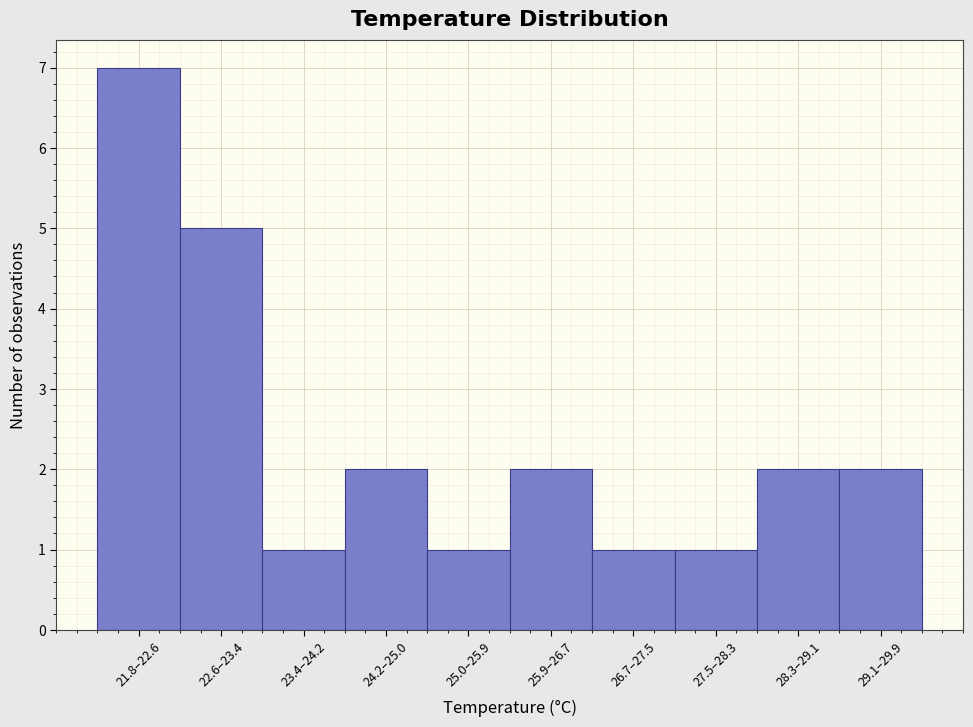

Reading left to right, extract all data points from this chart.

21.8–22.6=7	22.6–23.4=5	23.4–24.2=1	24.2–25.0=2	25.0–25.9=1	25.9–26.7=2	26.7–27.5=1	27.5–28.3=1	28.3–29.1=2	29.1–29.9=2